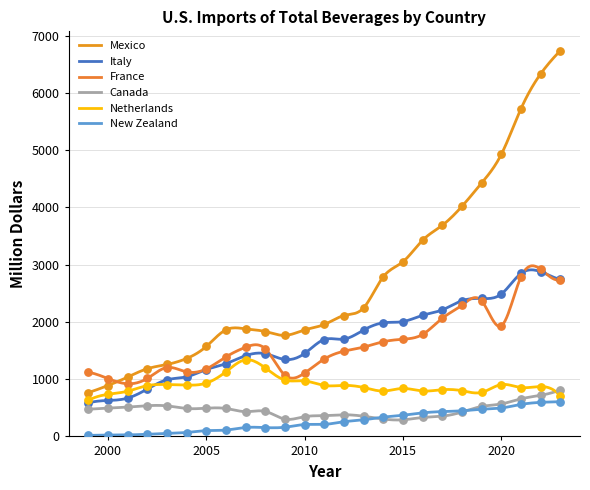

At how many categories does at least one series exceed 206?

25